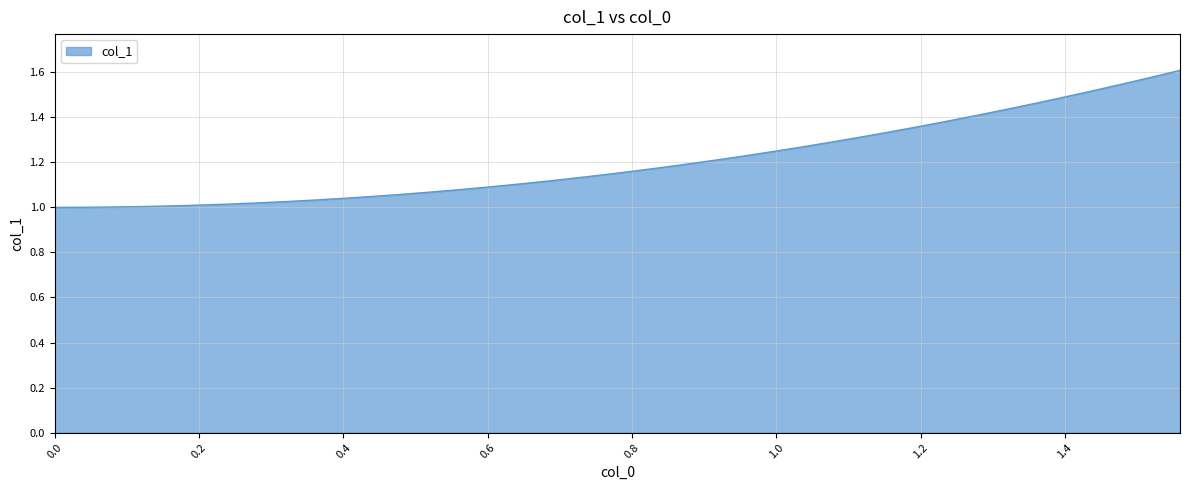

What is the difference between the second highest and minimum values?

0.6